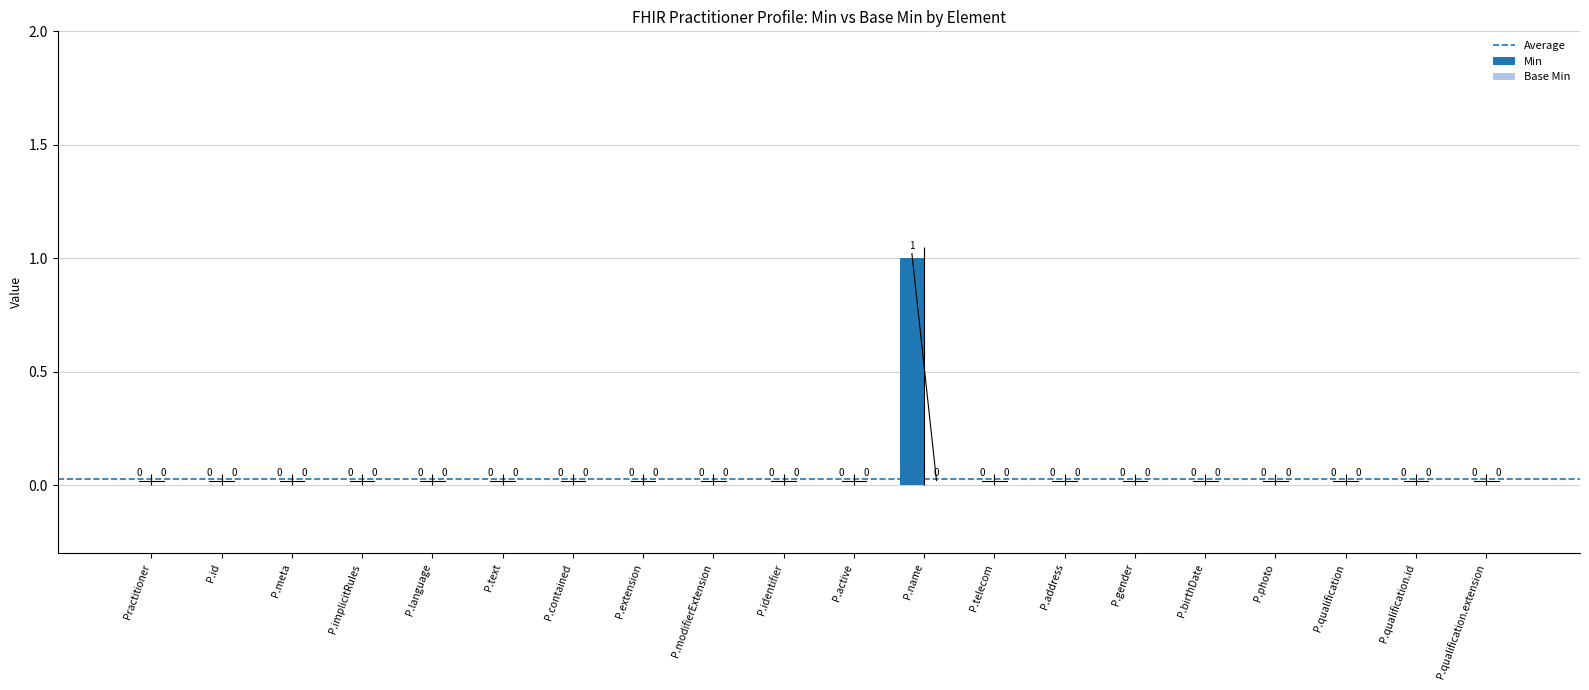

Are the bars horizontal?

No